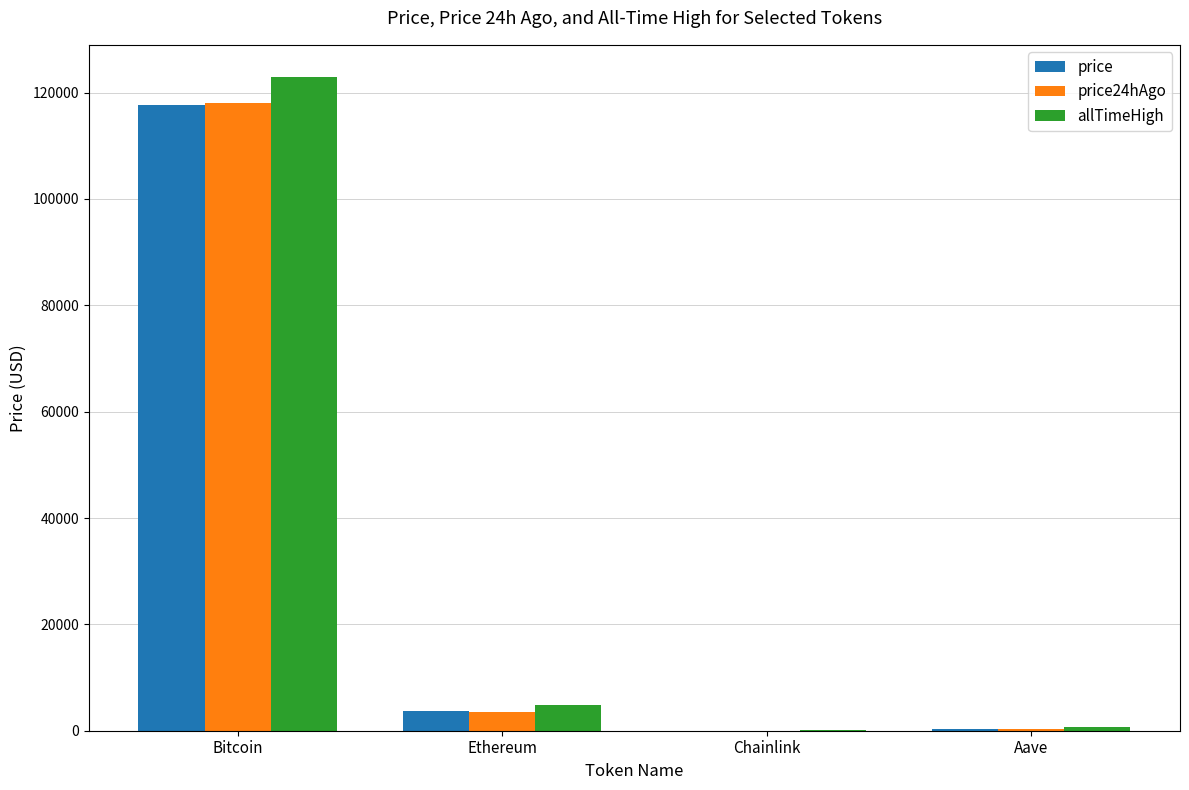

What is the difference between the allTimeHigh values at Ethereum and Chainlink?

4825.6